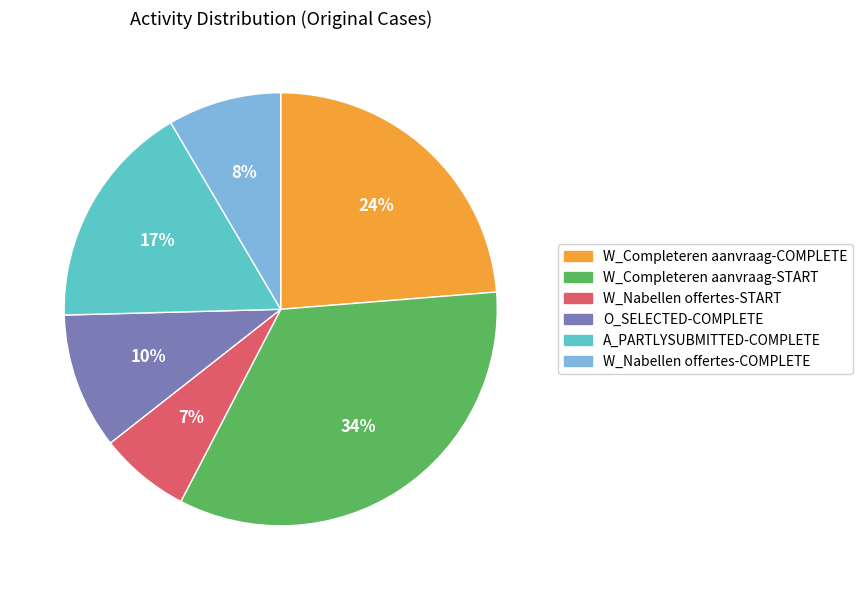

To the nearest percent, what is the difference between the largest and smallest slice percentages?

27%